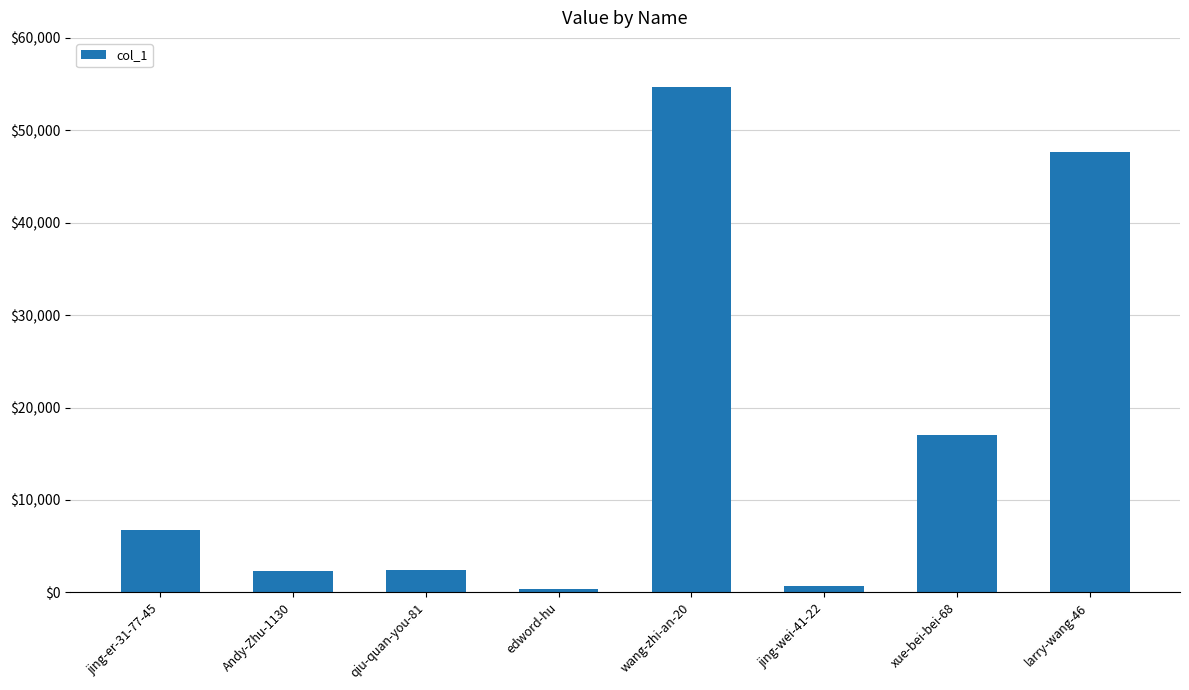

What is the maximum value shown in the chart?

54674